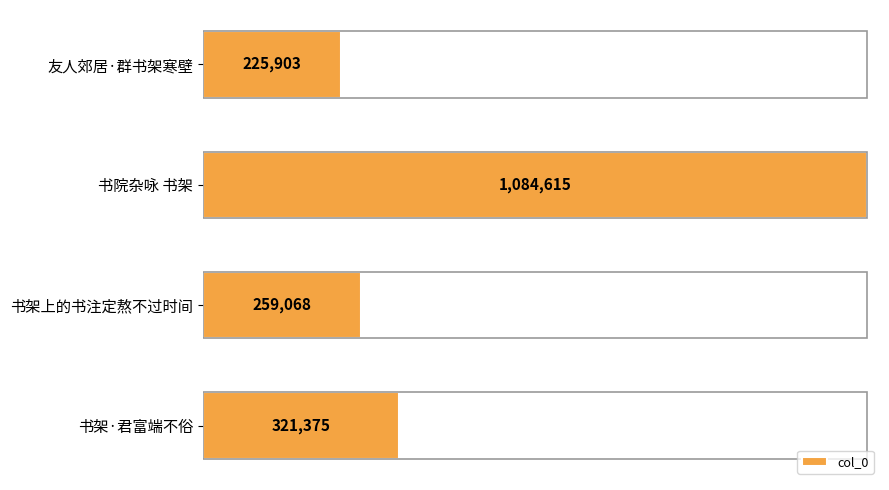

Are the bars horizontal?

Yes